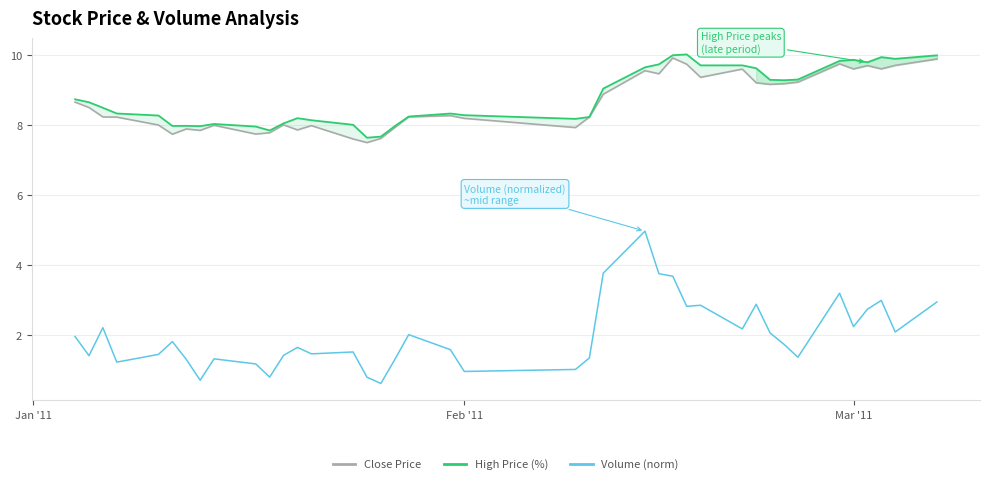

True or false: Volume (norm) has a value of 1.5 at Feb '11.

False